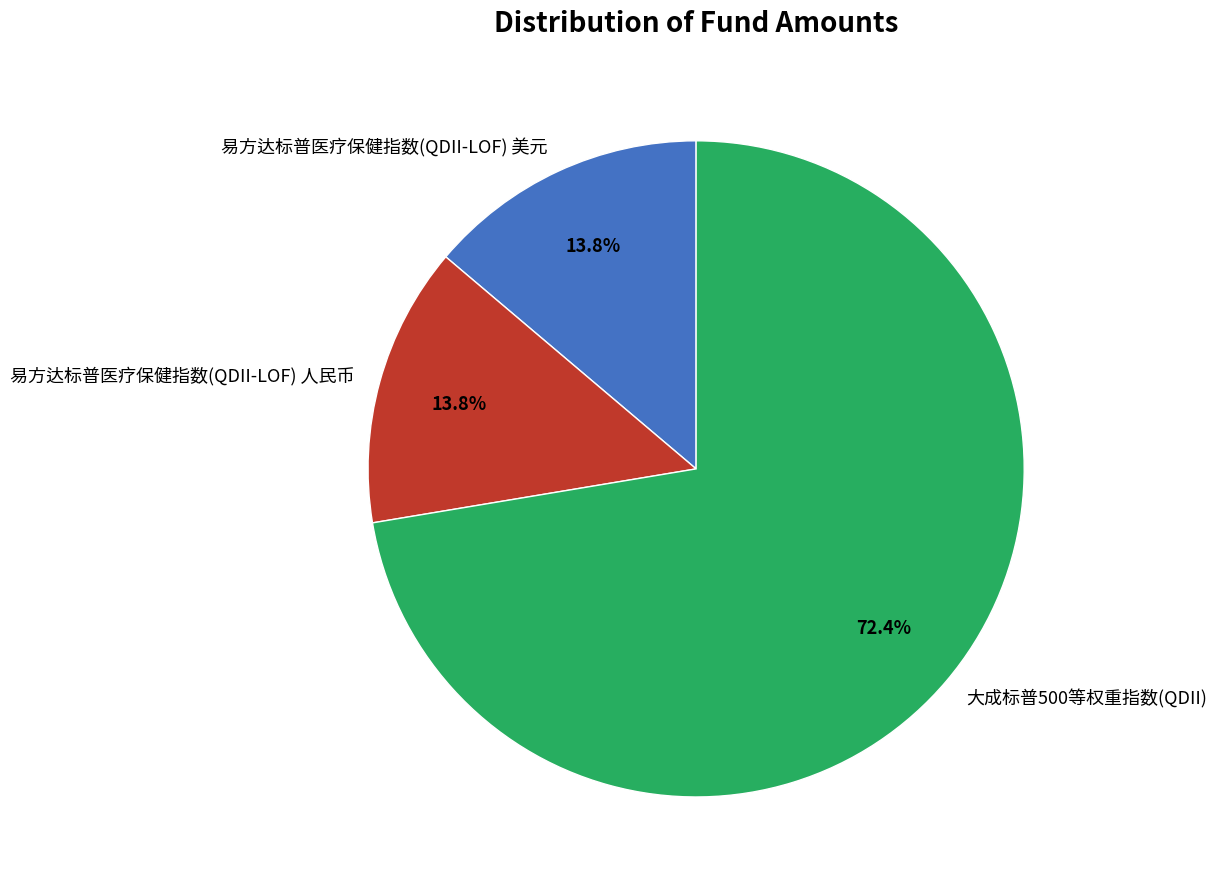

Is it true that 易方达标普医疗保健指数(QDII-LOF) 人民币 is 5% of the pie?

False